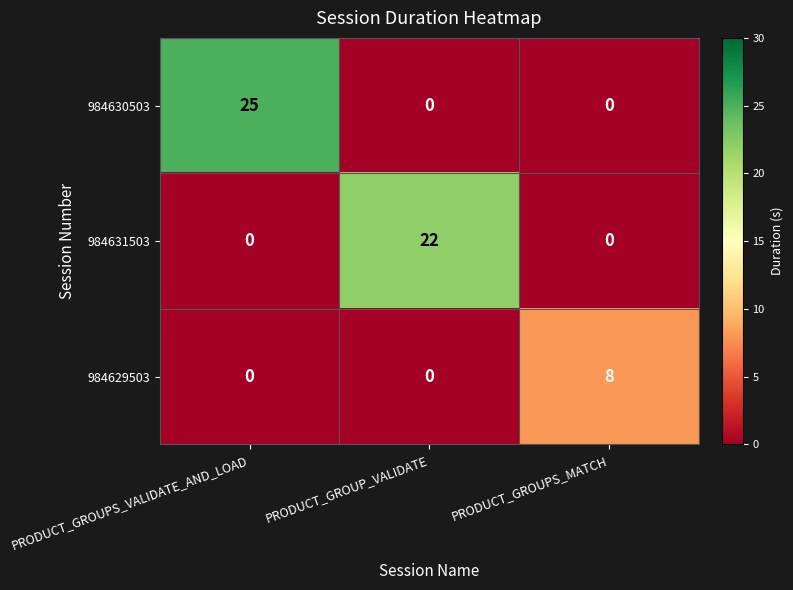

Which label corresponds to the largest value in the chart?

PRODUCT_GROUPS_VALIDATE_AND_LOAD